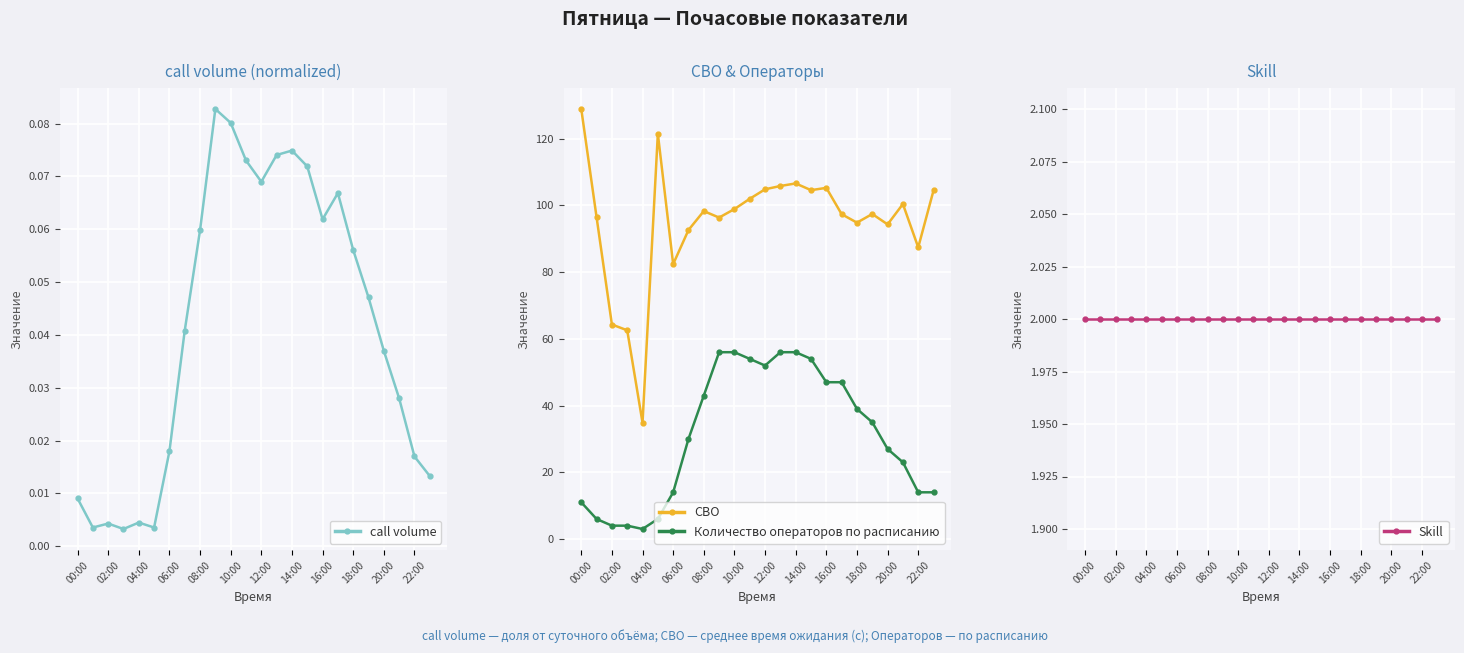

True or false: call volume and Количество операторов по расписанию intersect in this chart.

False